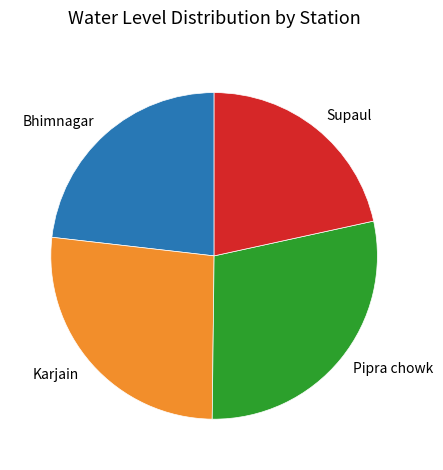

The Karjain slice represents 18% of the pie. True or false?

False